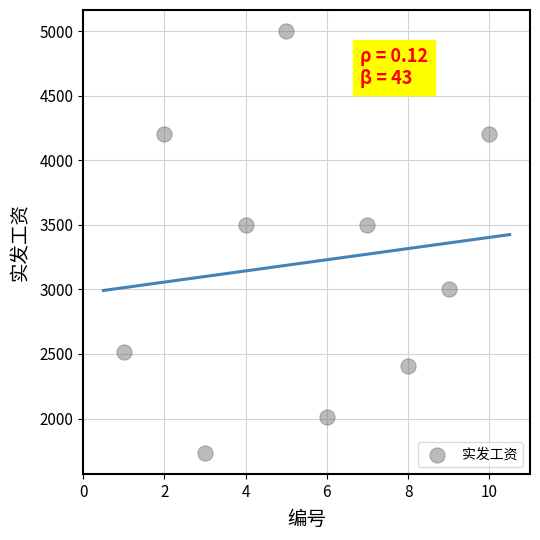

What is the range of X values (max minus min)?

9